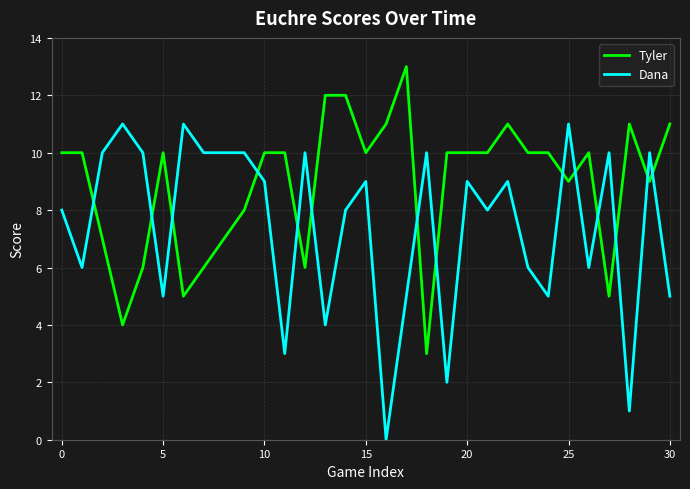

Is this an area chart (filled region under the line)?

No